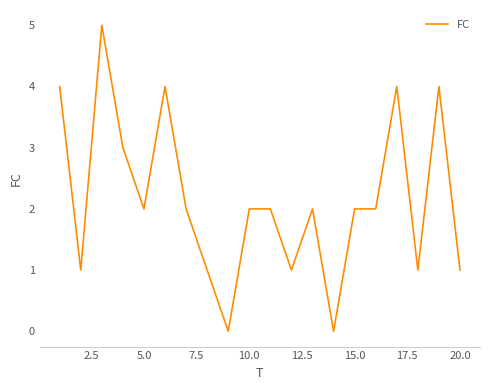

What is the maximum value shown in the chart?

5